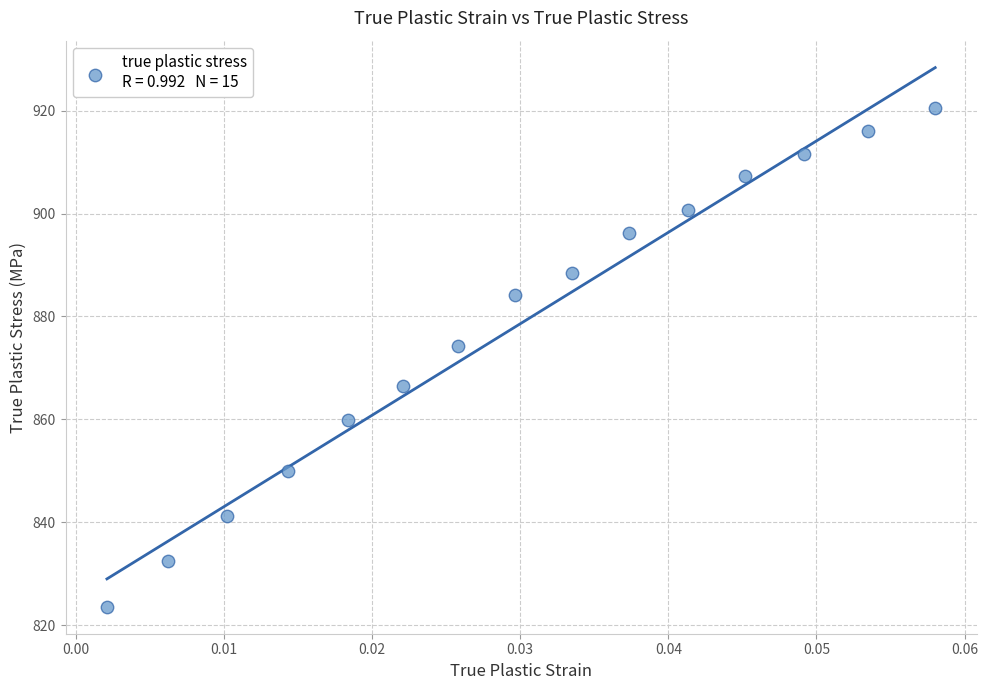

What Y value in the scatter plot is closest to 872?

874.2